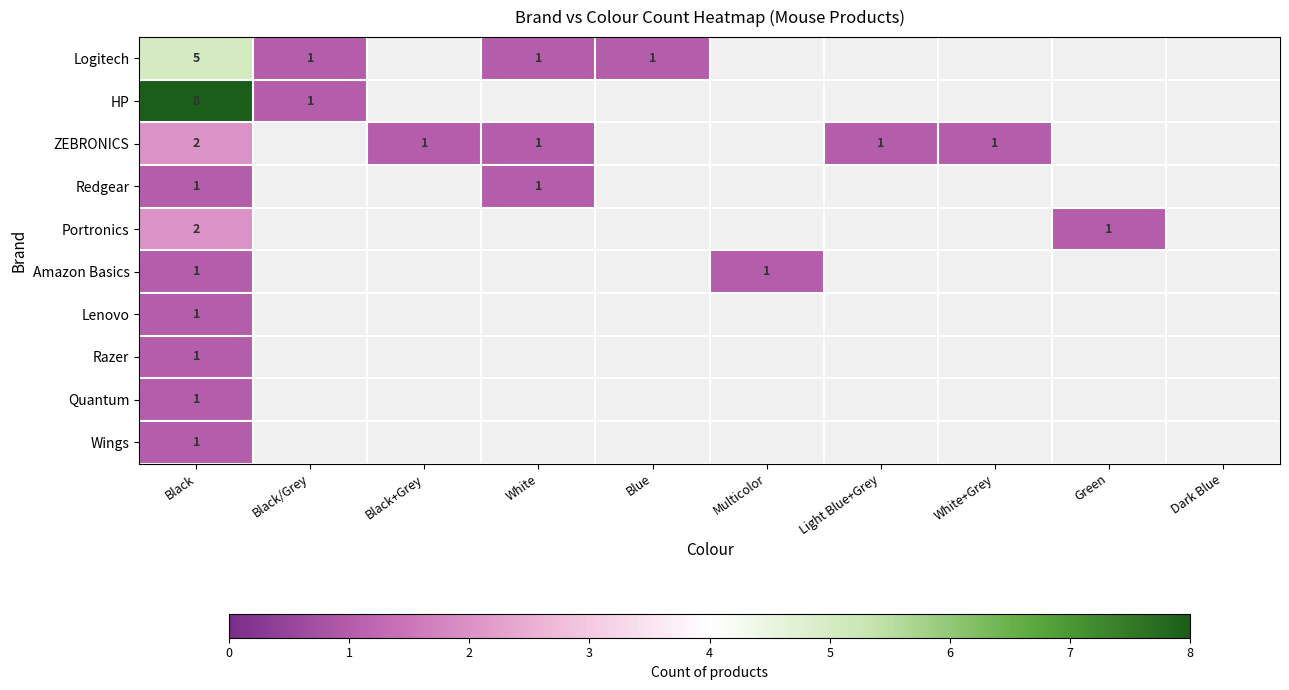

How many ZEBRONICS values are between 1 and 2?

5